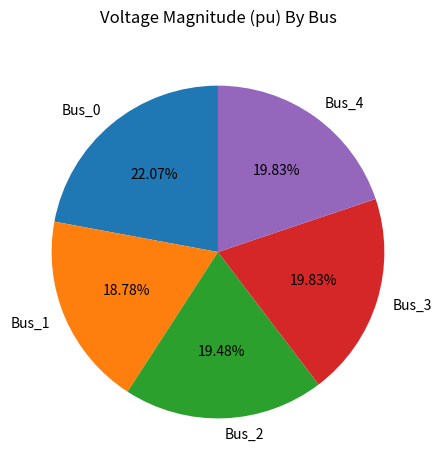

To the nearest percent, what is the difference between the largest and smallest slice percentages?

3%